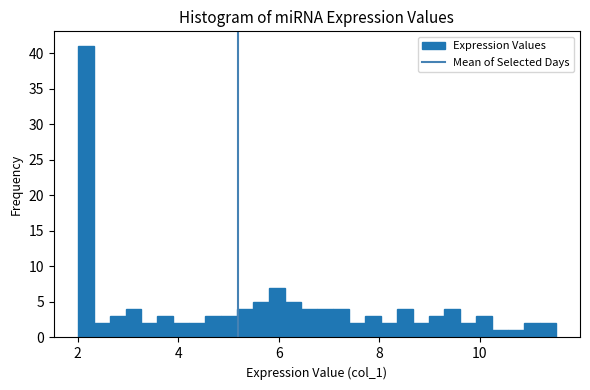

Read against the x-axis, roughly where is the centre of the tallest bar?

2.2